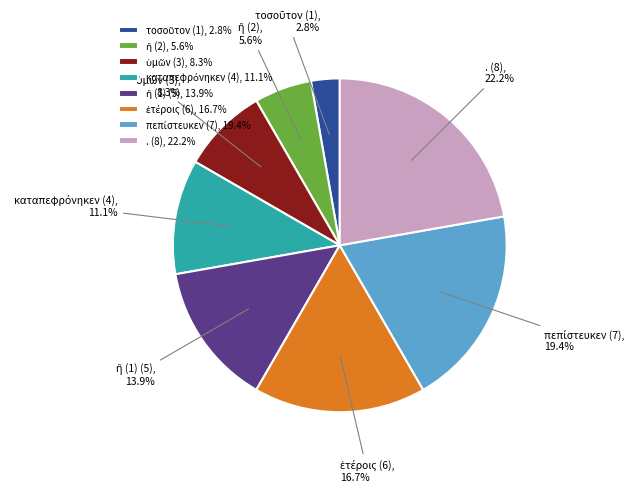

Which slice is the largest?

. (8), 22.2%